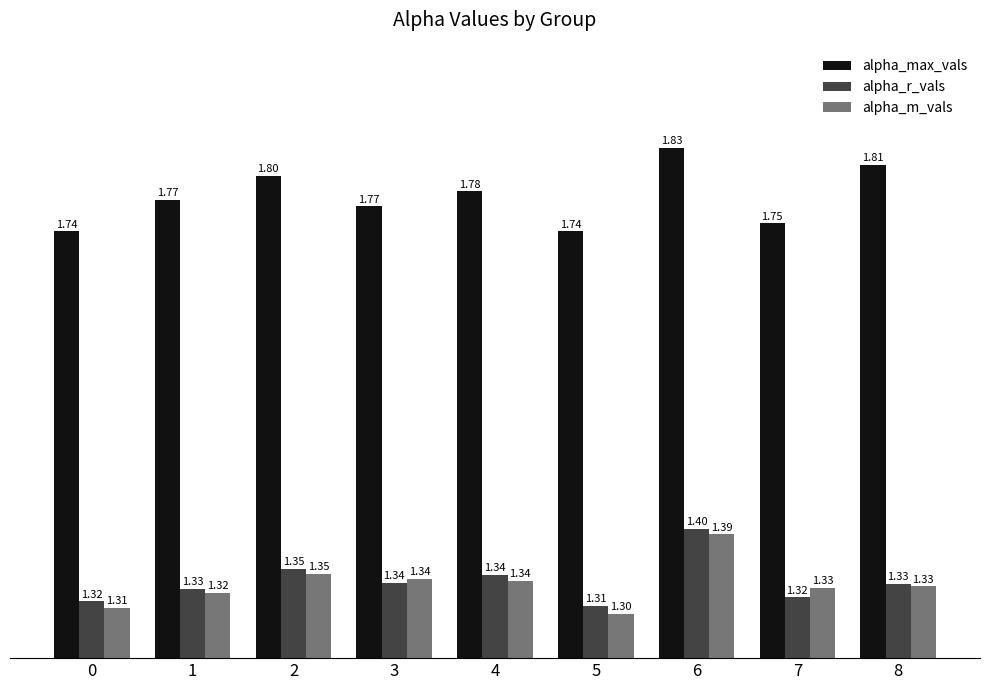

How many alpha_m_vals values are between 1 and 2?

9